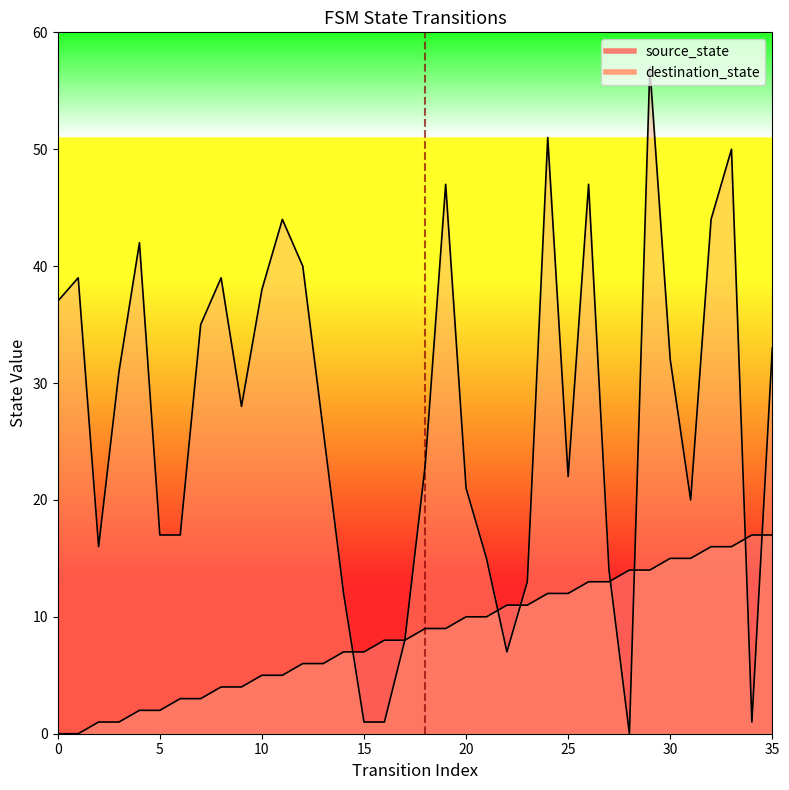

Which series ends up on top after the final intersection of destination_state and source_state?

destination_state